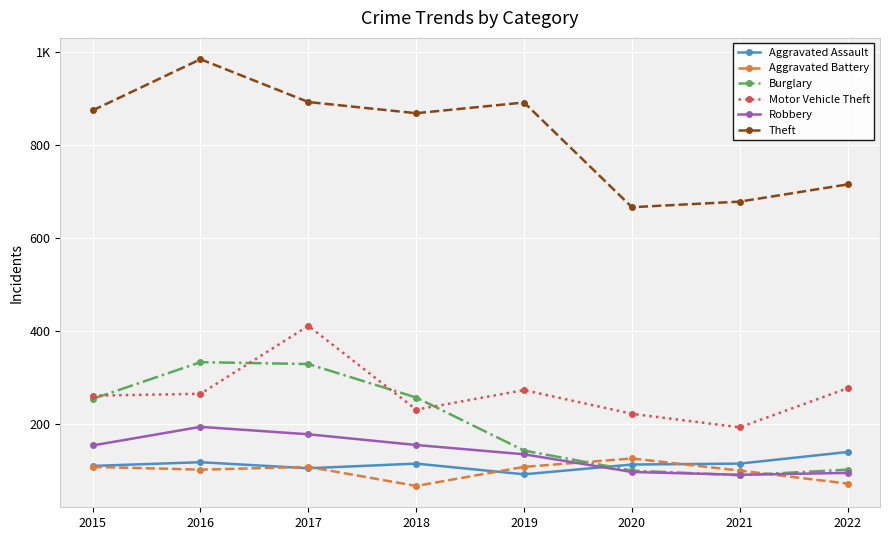

Which series has the largest total across all categories?

Theft